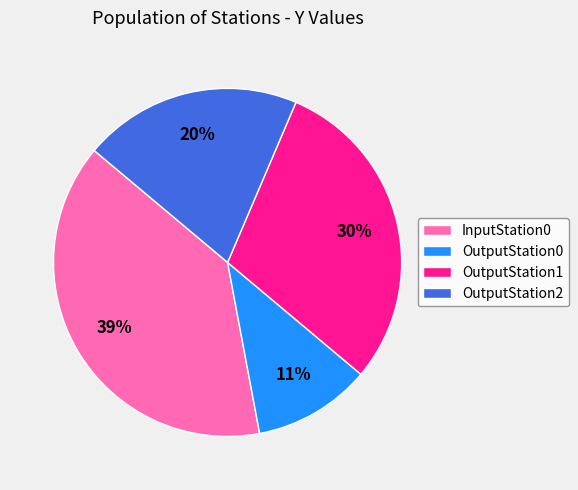

Rank the categories by value from lowest to highest.

OutputStation0, OutputStation2, OutputStation1, InputStation0